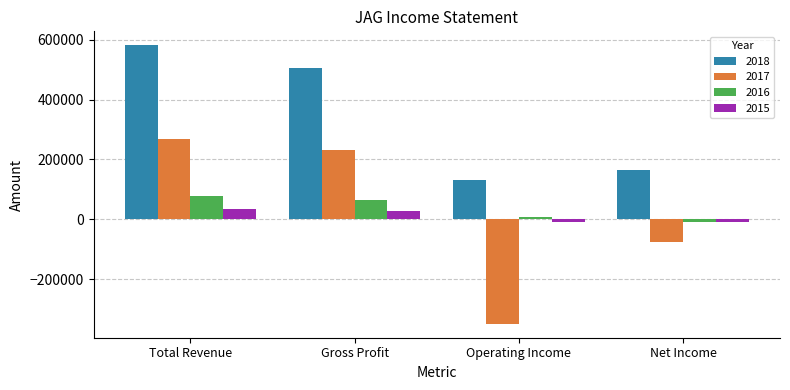

At which label does 2017 first exceed 233300?

Total Revenue